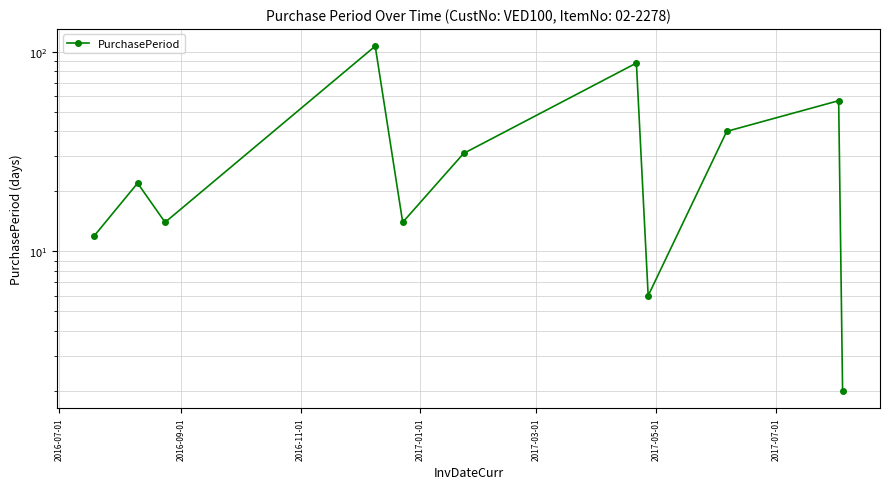

What is the difference between the second highest and second lowest values?

82